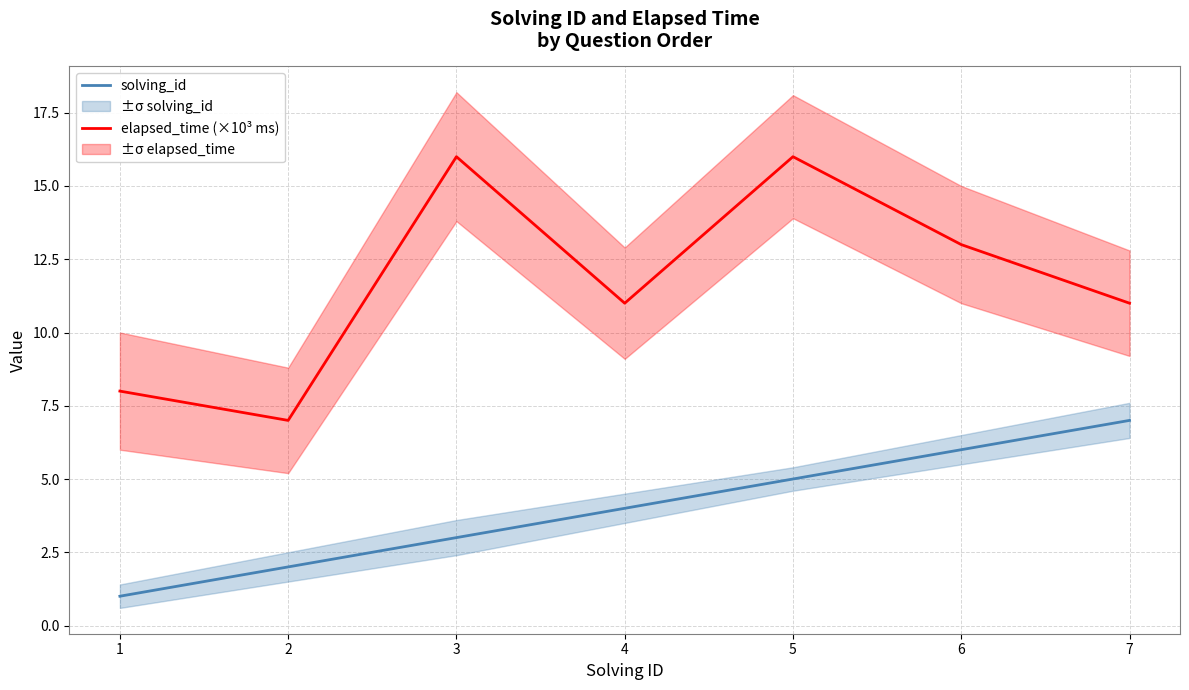

At which category does elapsed_time (×10³ ms) reach its first local valley?

2